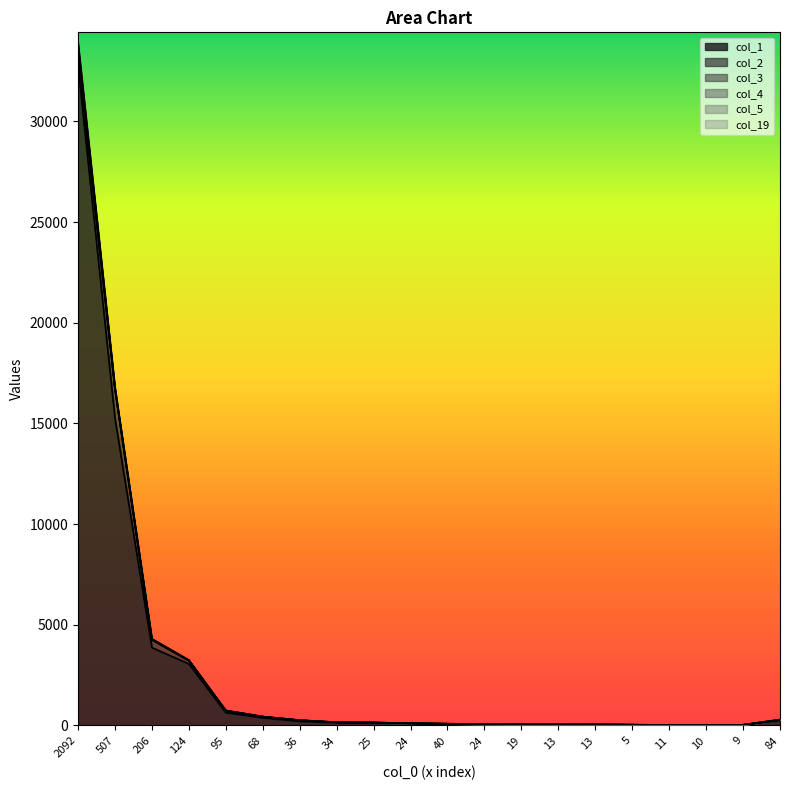

Is it true that col_19 equals 1 at 13?

True